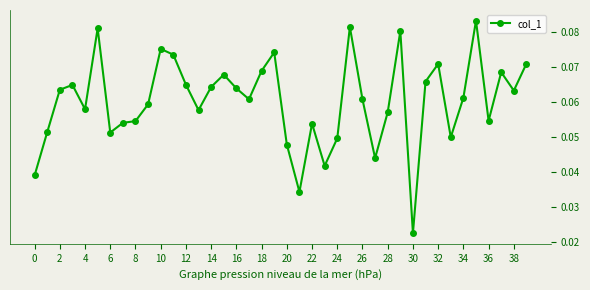

How many lines are shown in the chart?

1